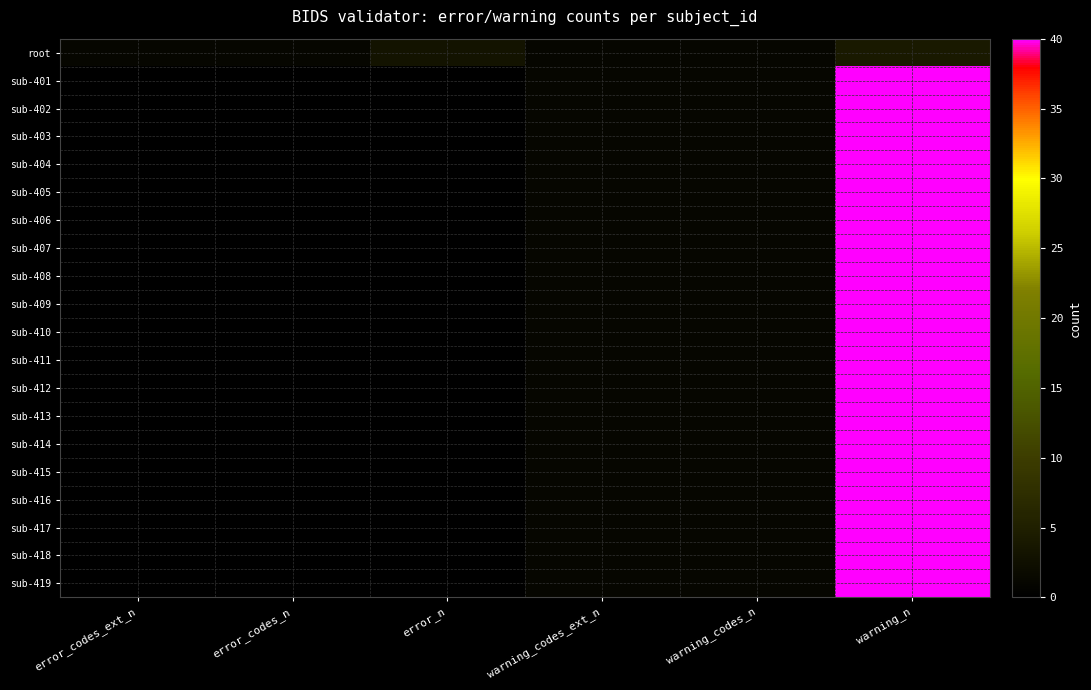

At how many categories does at least one series exceed 38?

1